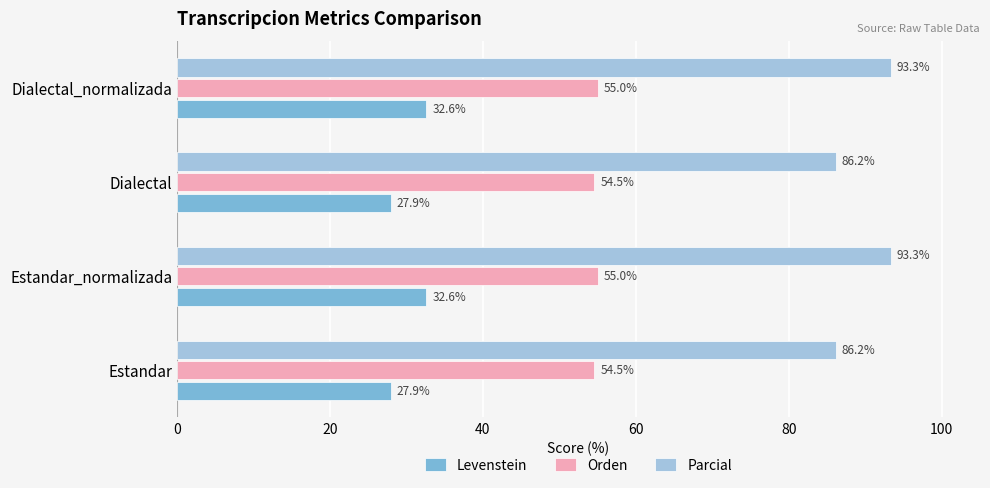

Is the value of Levenstein at Estandar greater than the value of Parcial at Dialectal_normalizada?

No